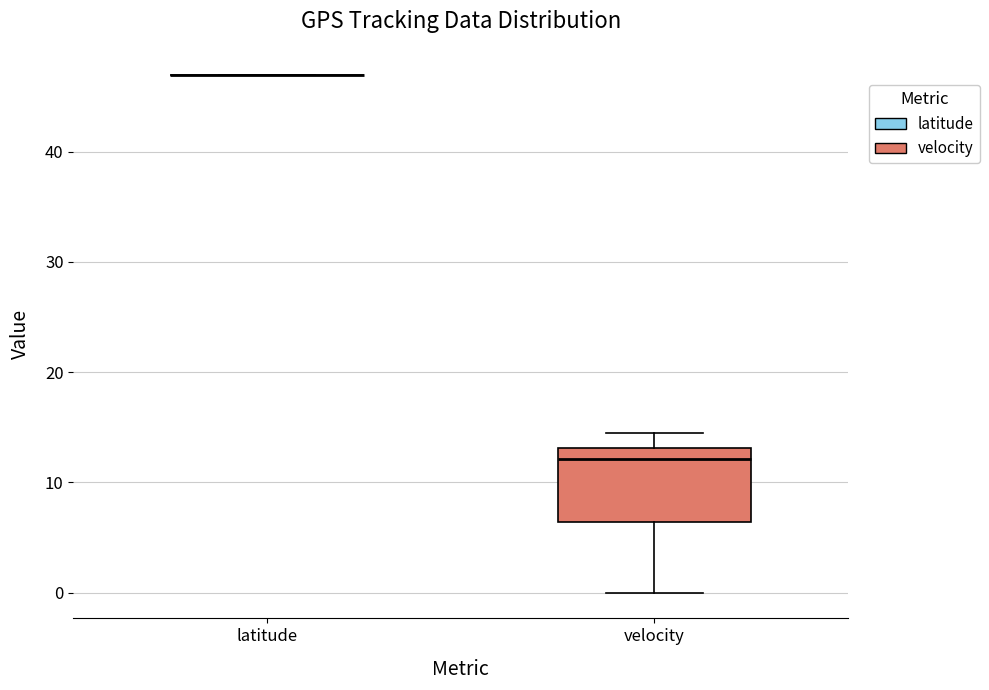

Reading left to right, read every box against the y-axis: the position of its median line, the range the box covers, and the ends of its whiskers. The values are not printed on the chart, so give them approximately, as read against the axis.

latitude: box collapsed to a line at 47, whiskers 47 to 47
velocity: median 12, box 6 to 13, whiskers 0 to 14